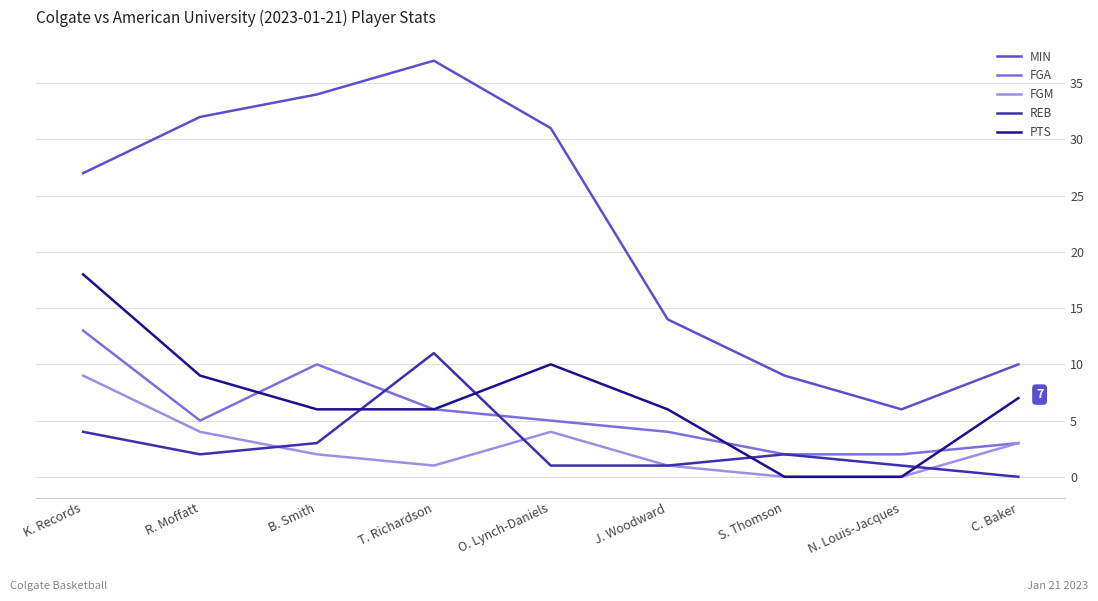

The FGA series shows 13 at B. Smith. True or false?

False